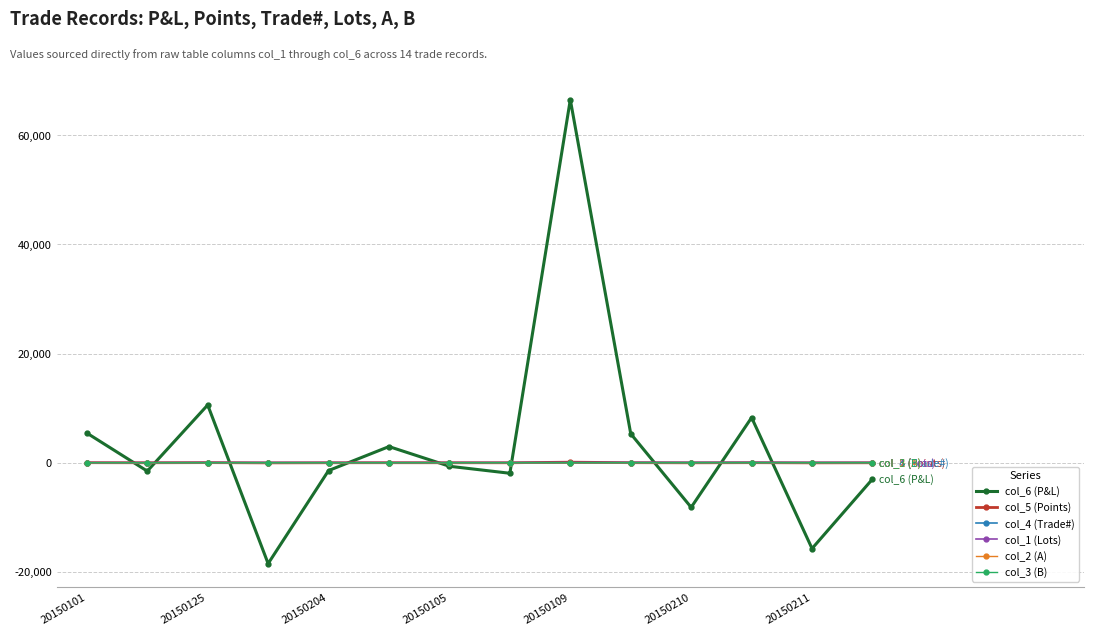

What is the value of the col_6 (P&L) point at the 13th from the left?

-15720